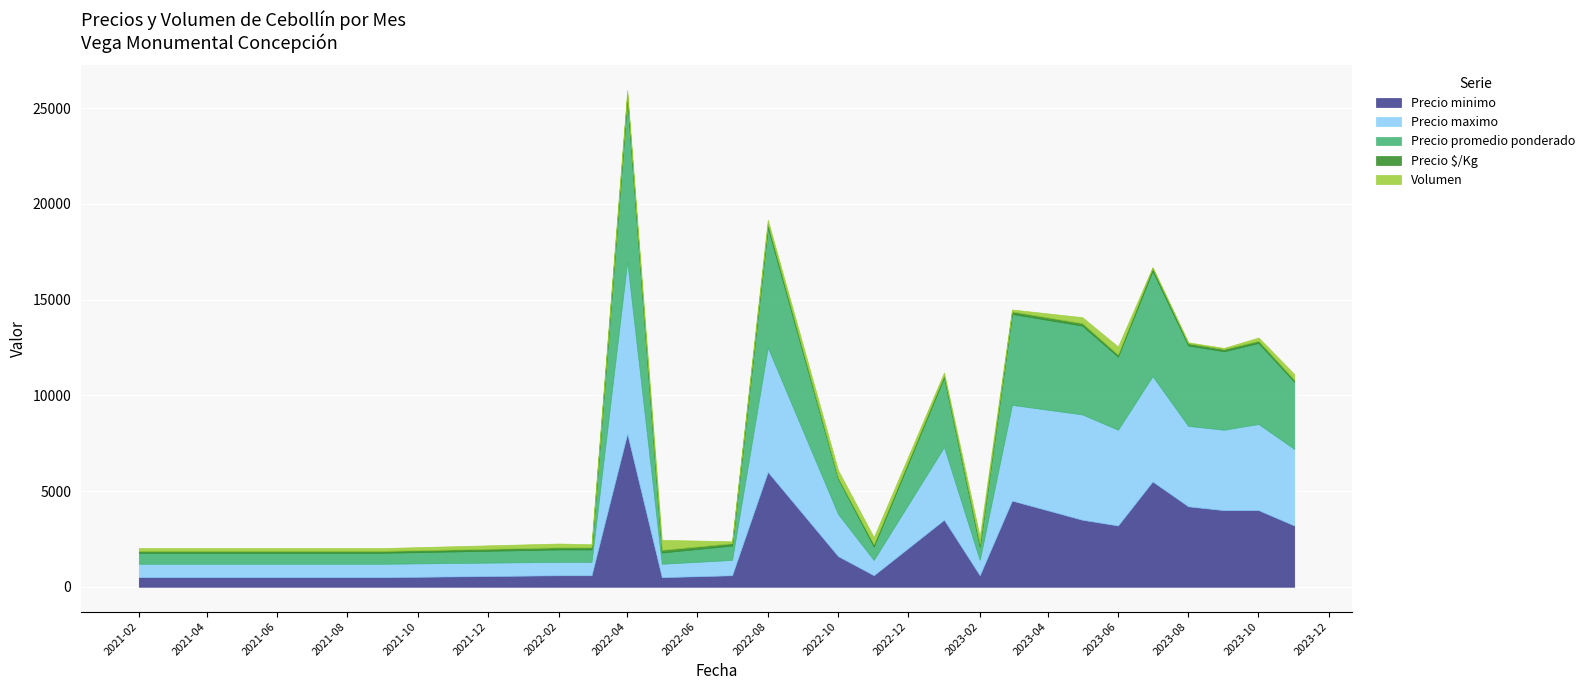

What is the maximum value for Precio promedio ponderado?

8500